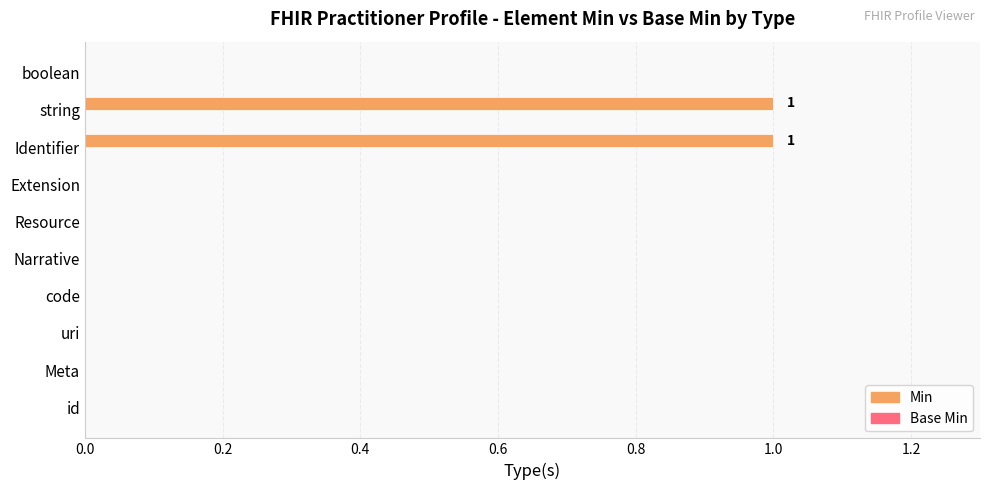

True or false: the data shows 1 at string.

True